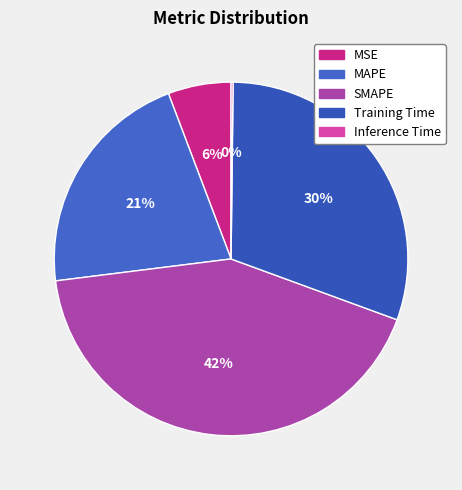

Which slice is the smallest?

Inference Time